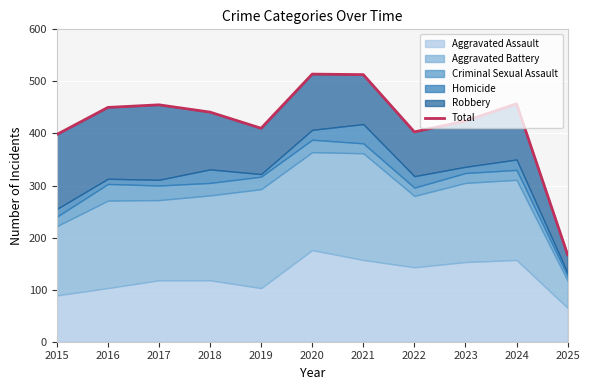

Reading left to right, extract all data points from this chart.

2015=398	2016=450	2017=455	2018=441	2019=410	2020=514	2021=513	2022=403	2023=424	2024=457	2025=167